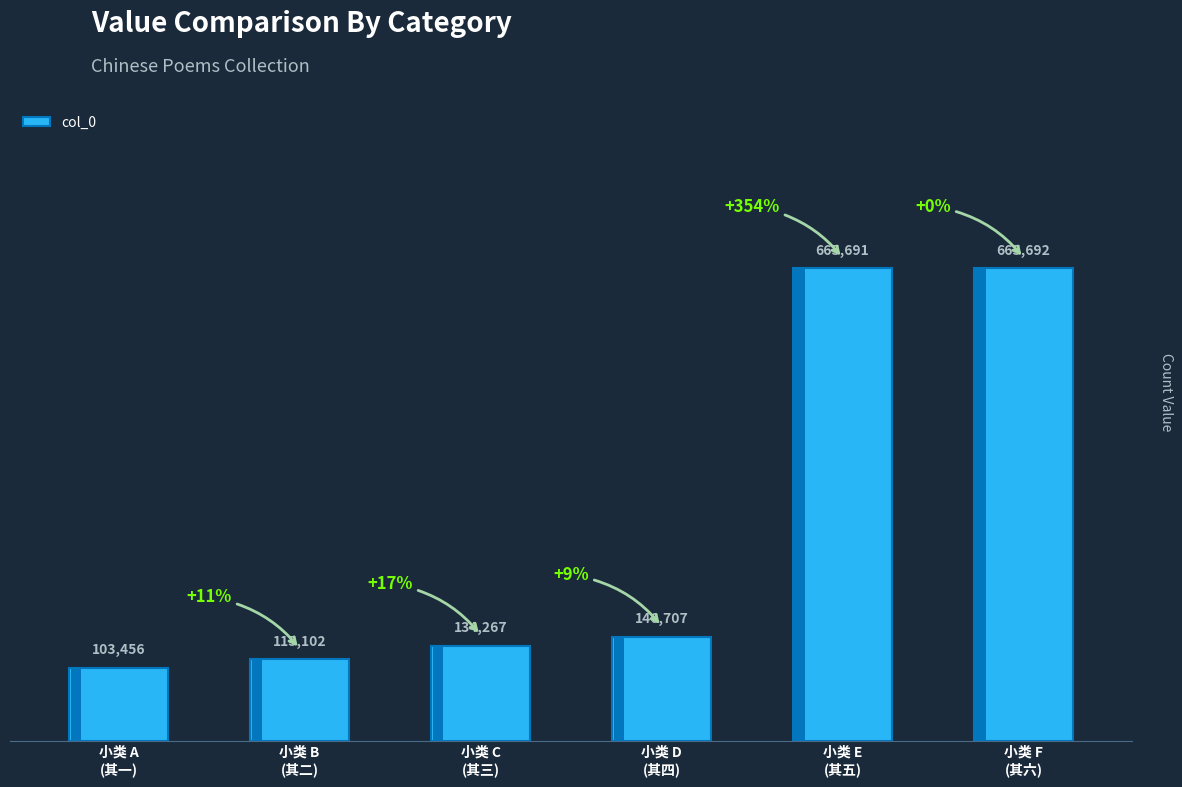

What is the maximum value shown in the chart?

665692